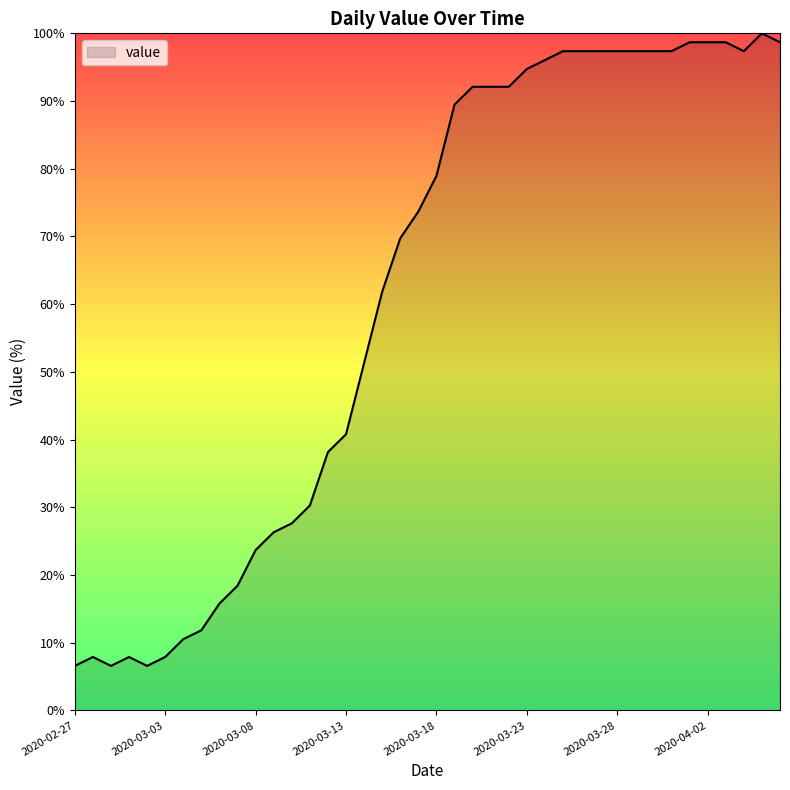

What is the maximum value shown in the chart?

100.0